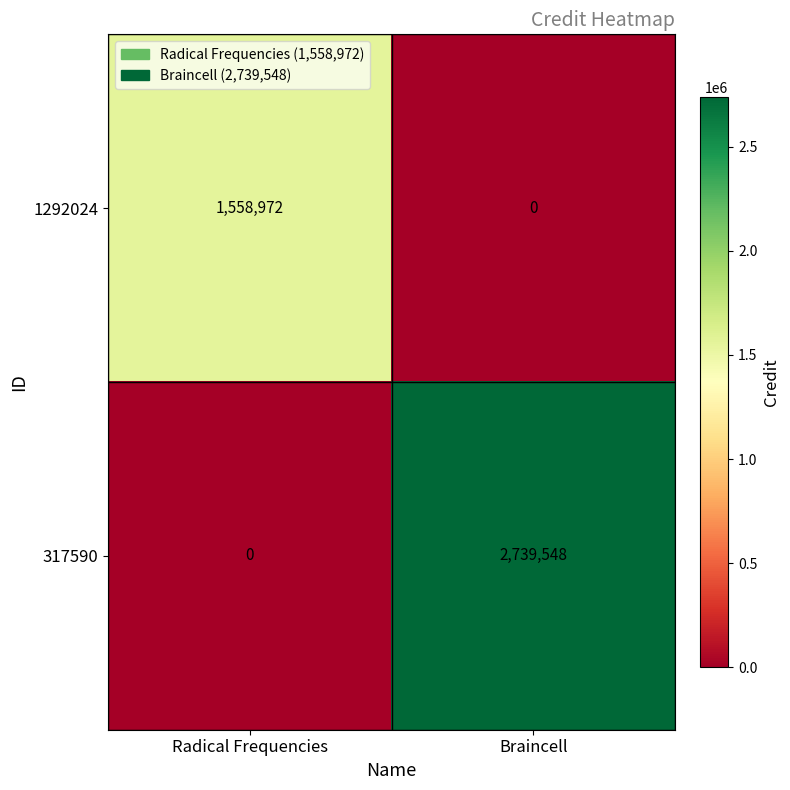

Reading right to left, transcribe all the data shown in this chart.

1292024: 0	1558972
317590: 2739548	0